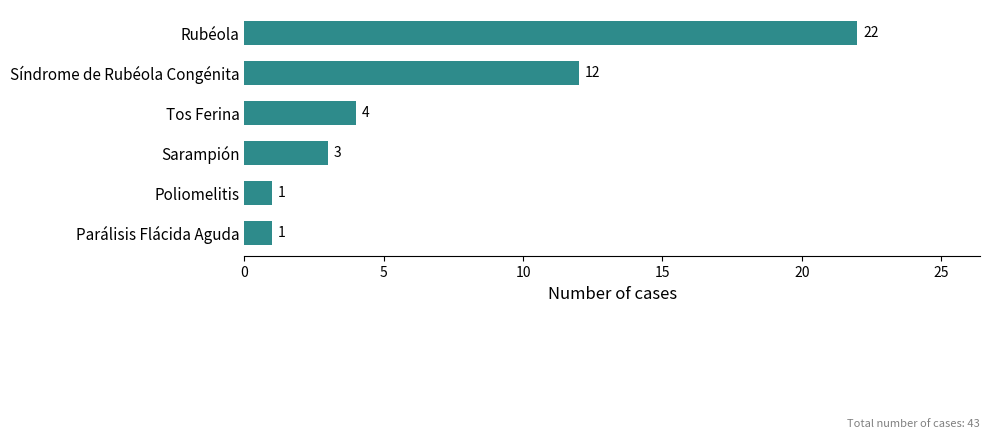

The chart shows a value of 3 at Sarampión. True or false?

True